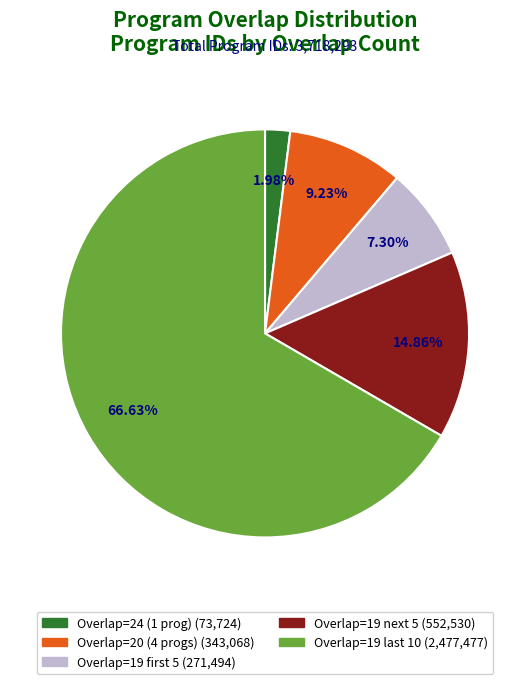

How many segments does this pie chart have?

5